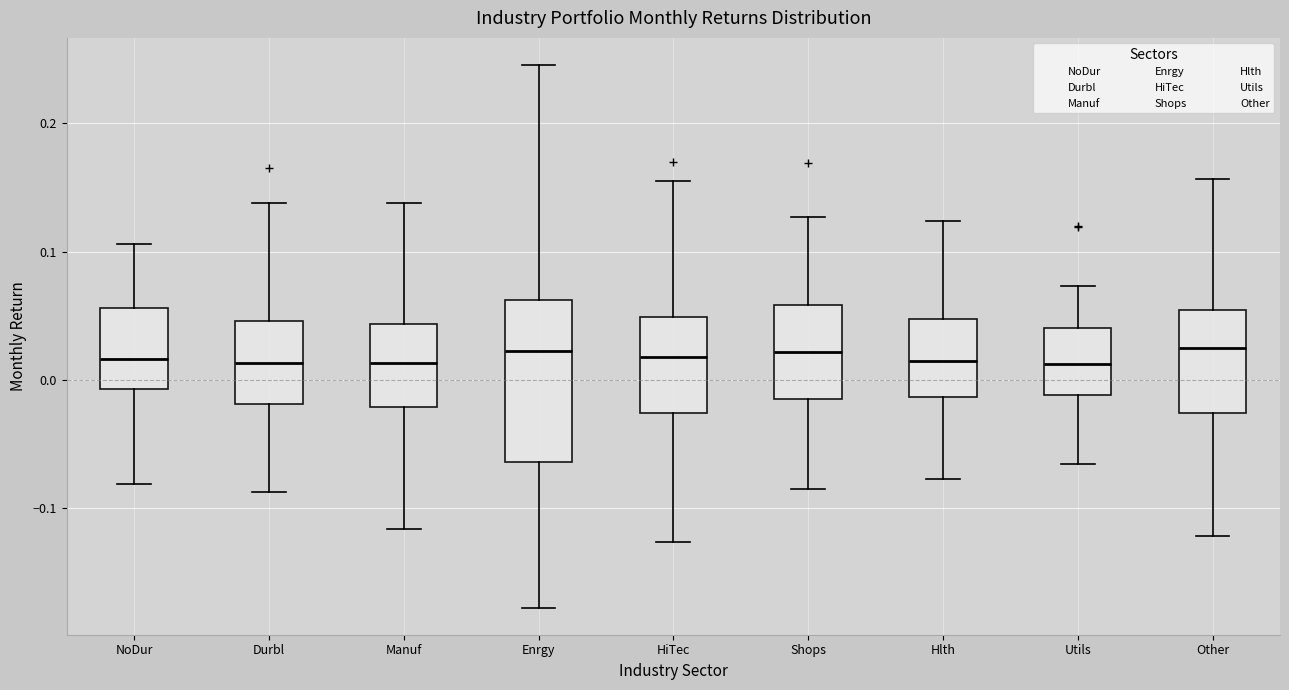

Reading left to right, read every box against the y-axis: the position of its median line, the range the box covers, and the ends of its whiskers. The values are not printed on the chart, so give them approximately, as read against the axis.

NoDur: median 0.02, box -0.01 to 0.06, whiskers -0.08 to 0.11
Durbl: median 0.01, box -0.02 to 0.05, whiskers -0.09 to 0.14
Manuf: median 0.01, box -0.02 to 0.04, whiskers -0.12 to 0.14
Enrgy: median 0.02, box -0.06 to 0.06, whiskers -0.18 to 0.25
HiTec: median 0.02, box -0.03 to 0.05, whiskers -0.13 to 0.15
Shops: median 0.02, box -0.01 to 0.06, whiskers -0.09 to 0.13
Hlth: median 0.01, box -0.01 to 0.05, whiskers -0.08 to 0.12
Utils: median 0.01, box -0.01 to 0.04, whiskers -0.07 to 0.07
Other: median 0.02, box -0.03 to 0.05, whiskers -0.12 to 0.16